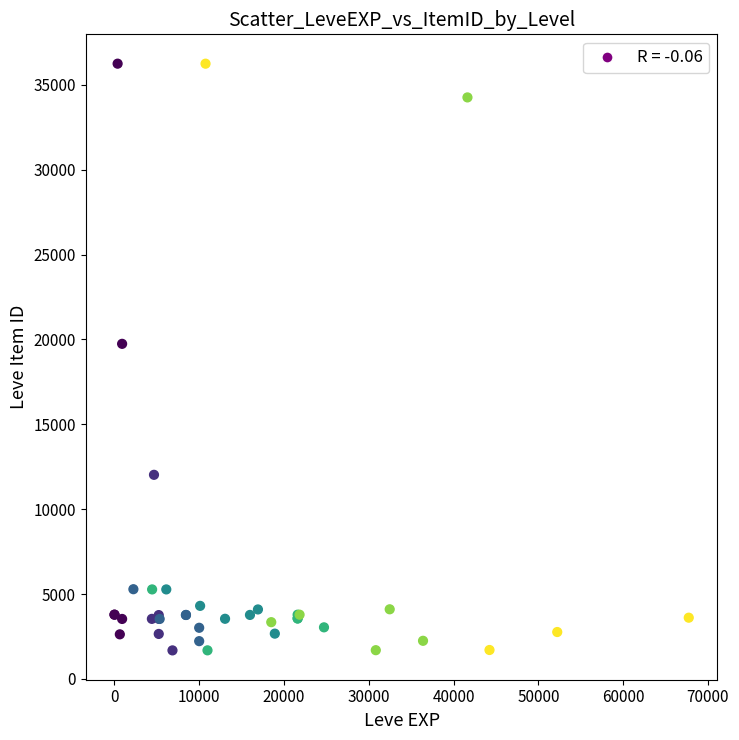

What Y value in the scatter plot is closest to 18967?

19744